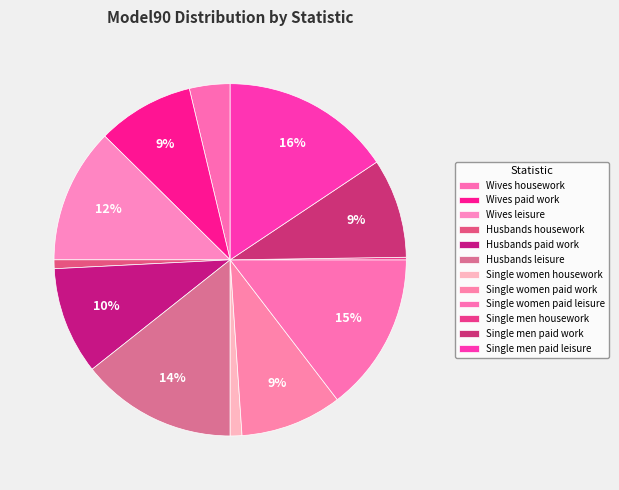

What is the smallest slice in the pie chart?

Single men housework